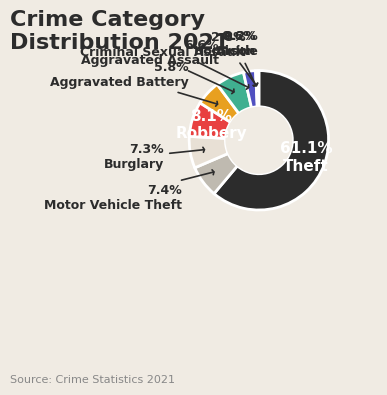

Between Aggravated Assault and Theft, which is larger?

Theft